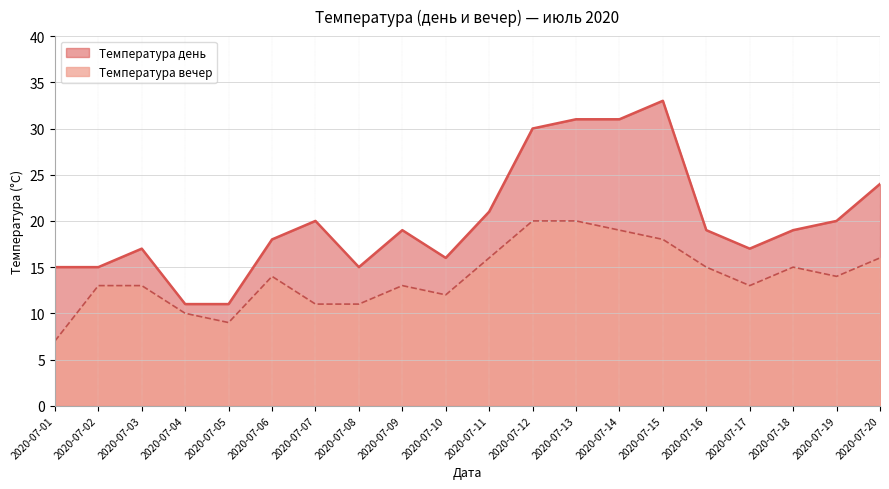

Reading left to right, what are all the values shown in this chart?

Температура день: 15	15	17	11	11	18	20	15	19	16	21	30	31	31	33	19	17	19	20	24
Температура вечер: 7	13	13	10	9	14	11	11	13	12	16	20	20	19	18	15	13	15	14	16